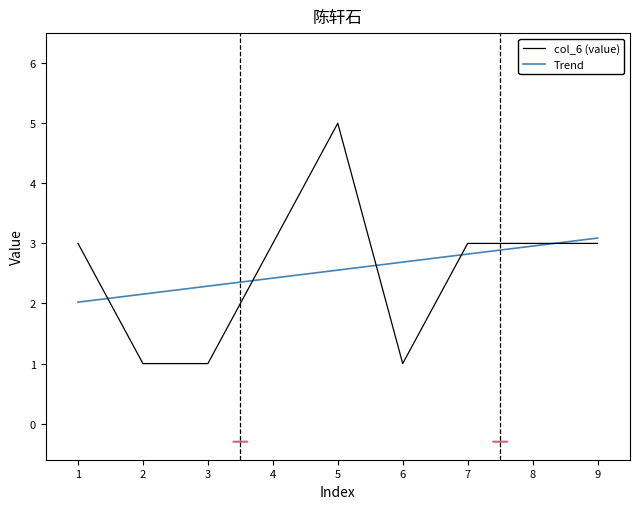

What is the difference between the maximum and minimum values?

4